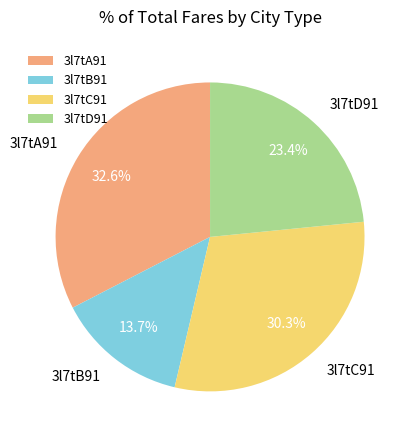

Combined, what portion of the pie is 3l7tD91 and 3l7tA91?

56.0%